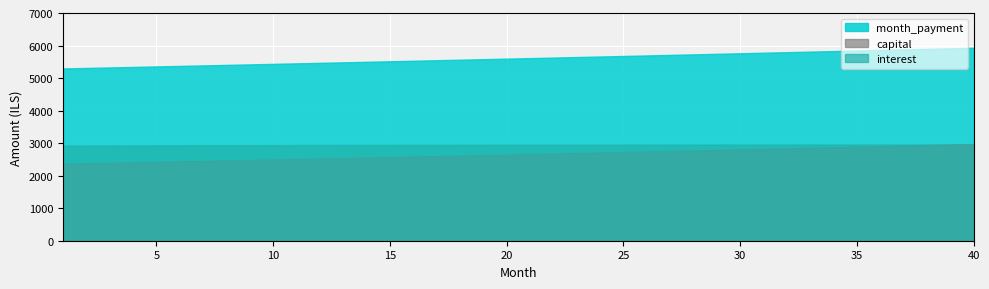

What is the value of the month_payment point at the 21st from the left?

5613.1